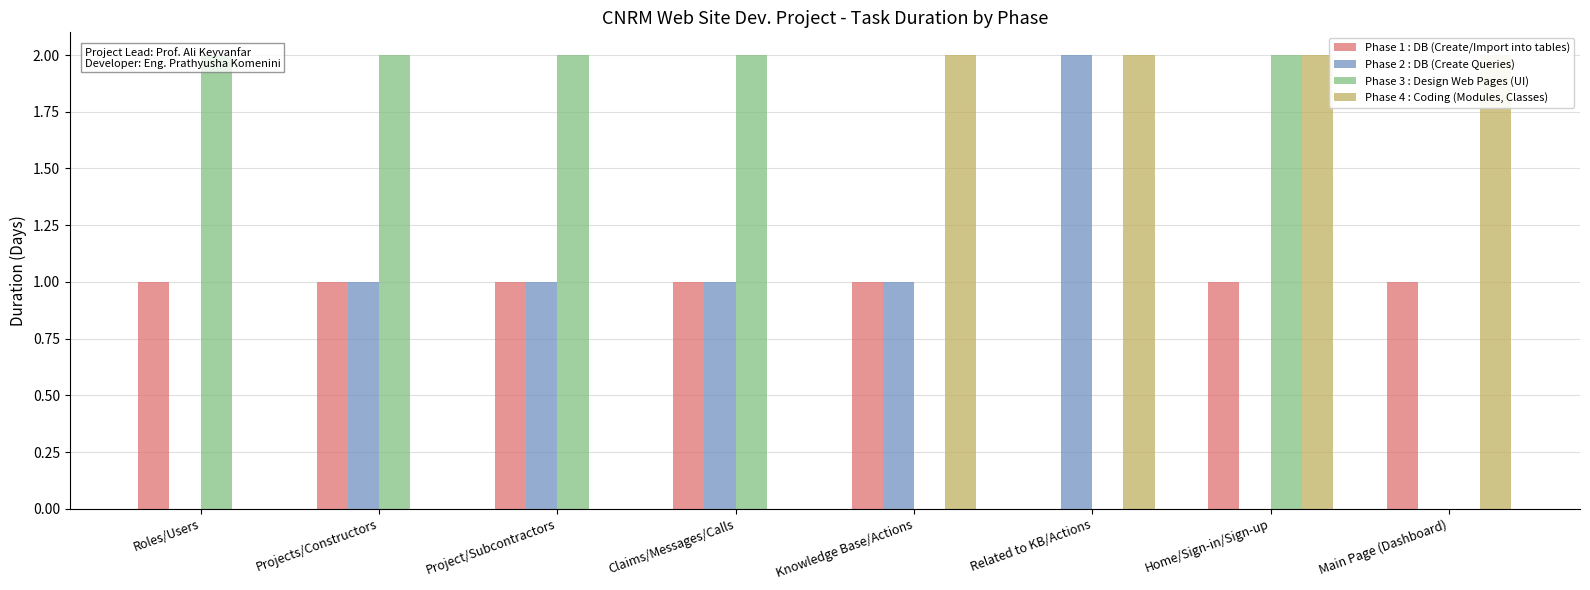

What position from the right is Knowledge Base/Actions?

4